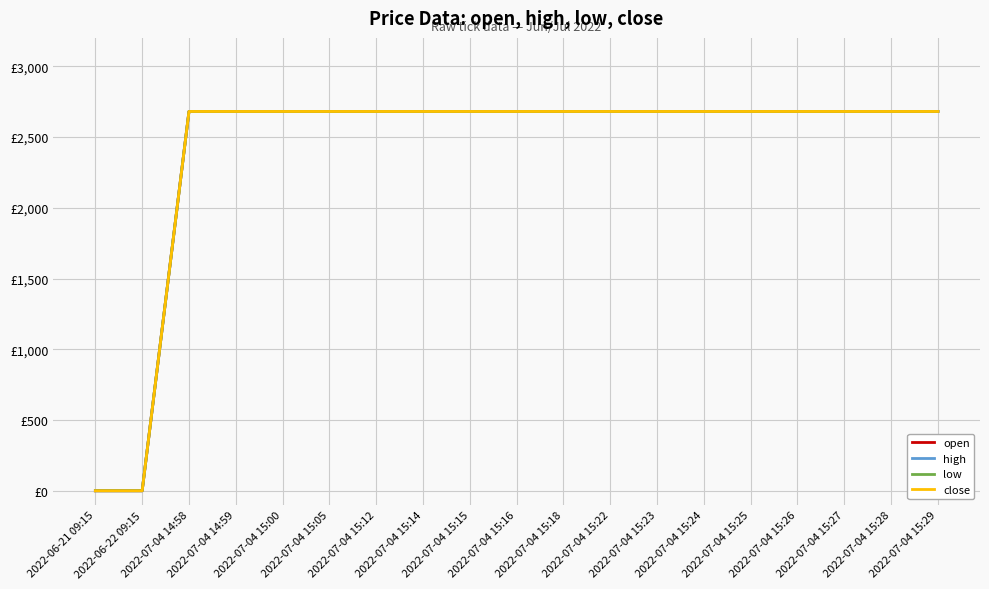

What is the highest value of the close series?

2680.2